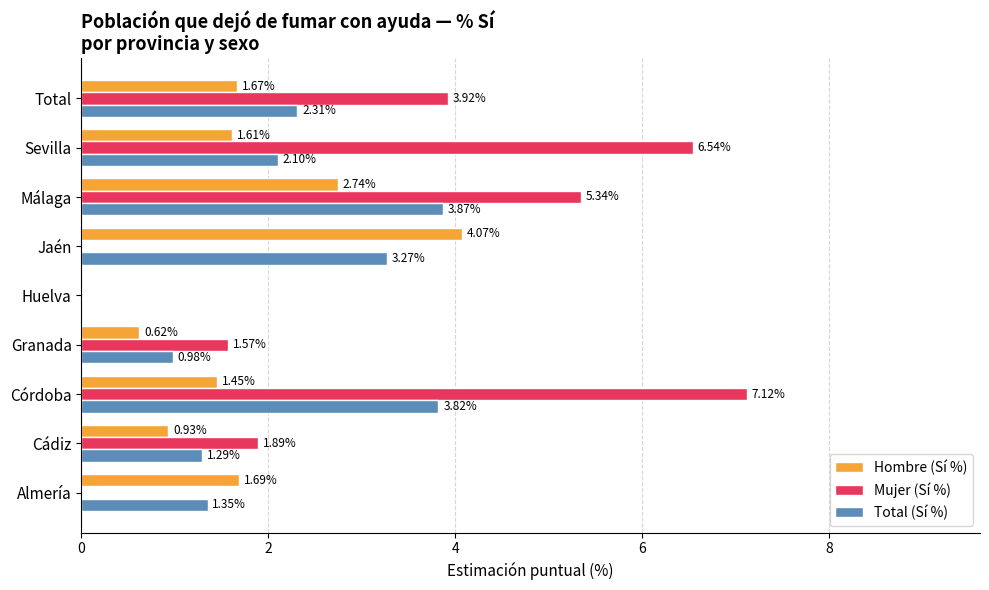

Which series has the widest spread of values?

Mujer (Sí %)